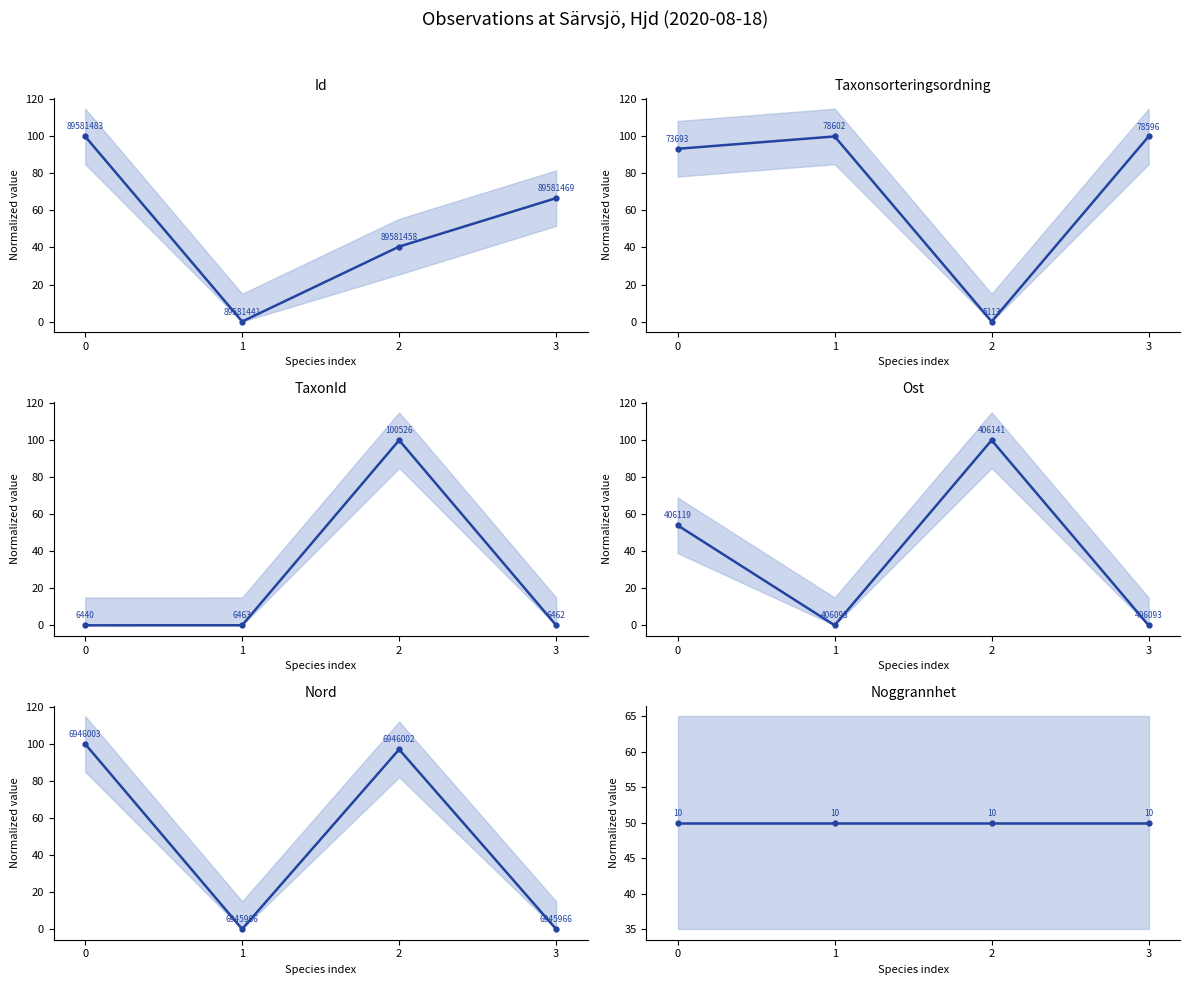

At which category does the chart reach its minimum across all series?

1